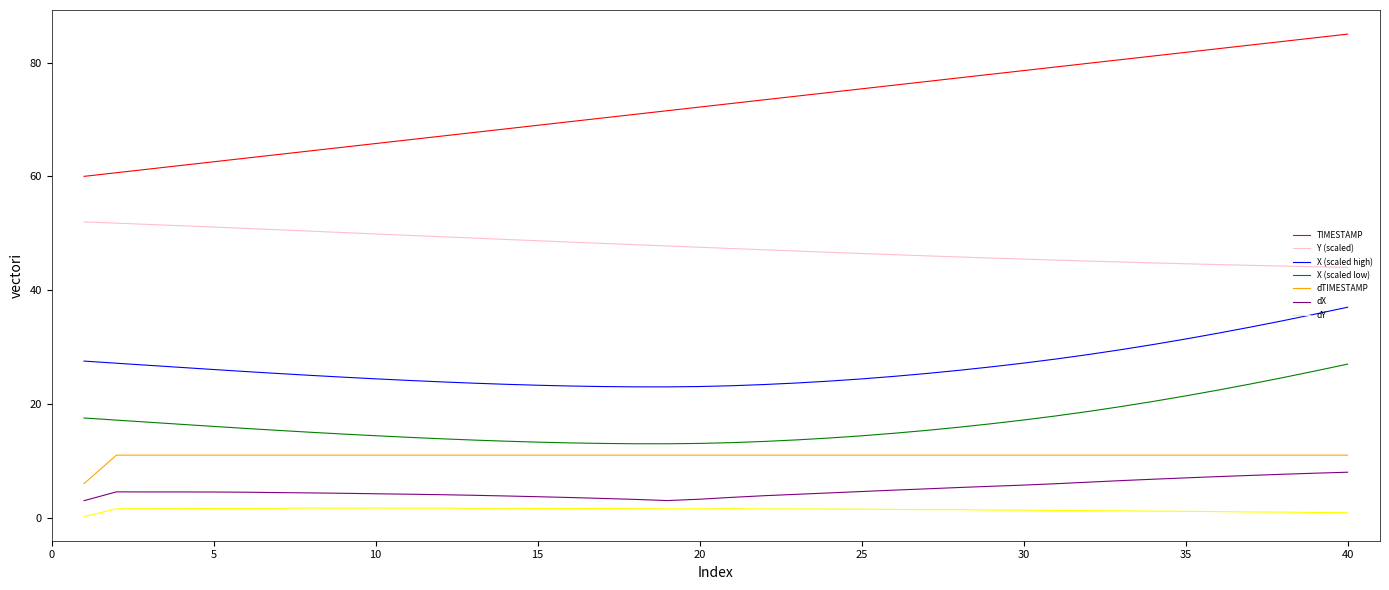

True or false: dY and TIMESTAMP intersect in this chart.

False